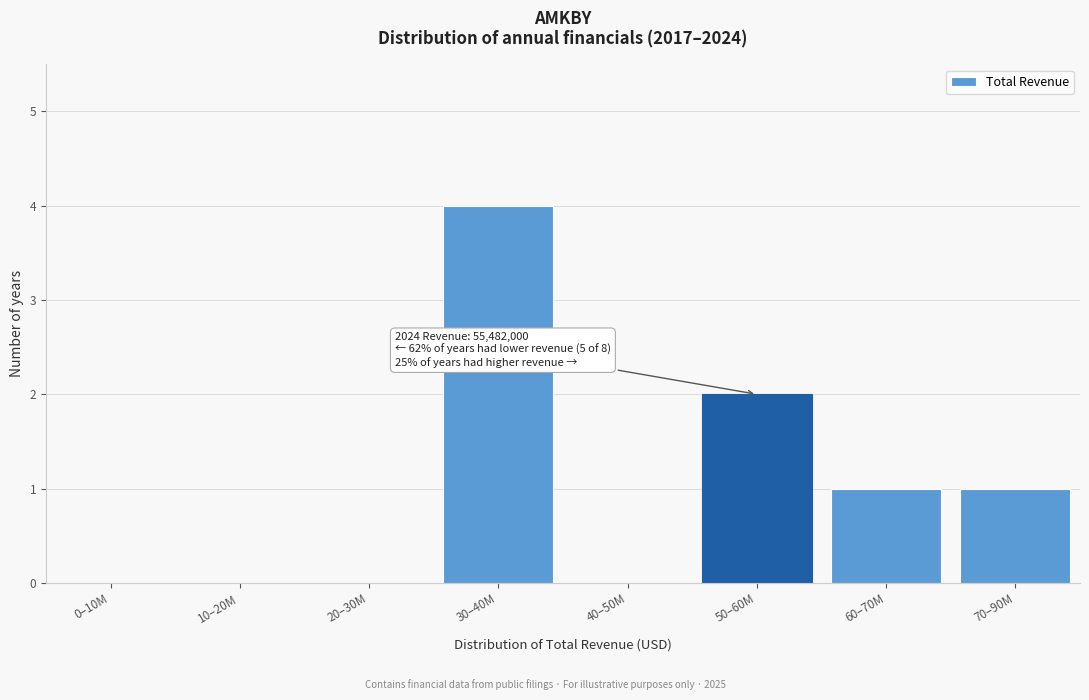

Reading left to right, transcribe all the data shown in this chart.

0–10M=0	10–20M=0	20–30M=0	30–40M=4	40–50M=0	50–60M=2	60–70M=1	70–90M=1